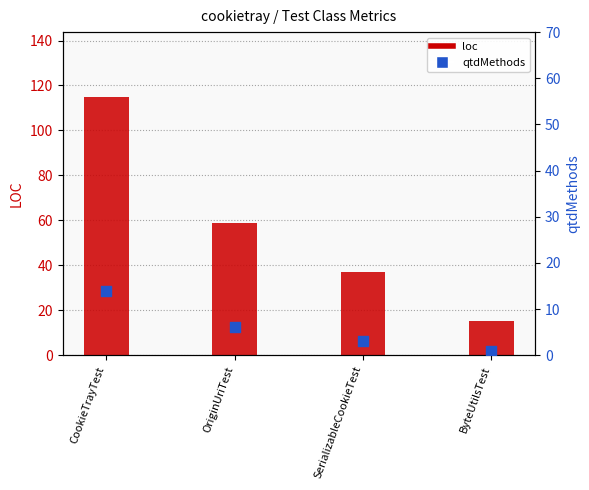

What is the total value across all series at CookieTrayTest?

129